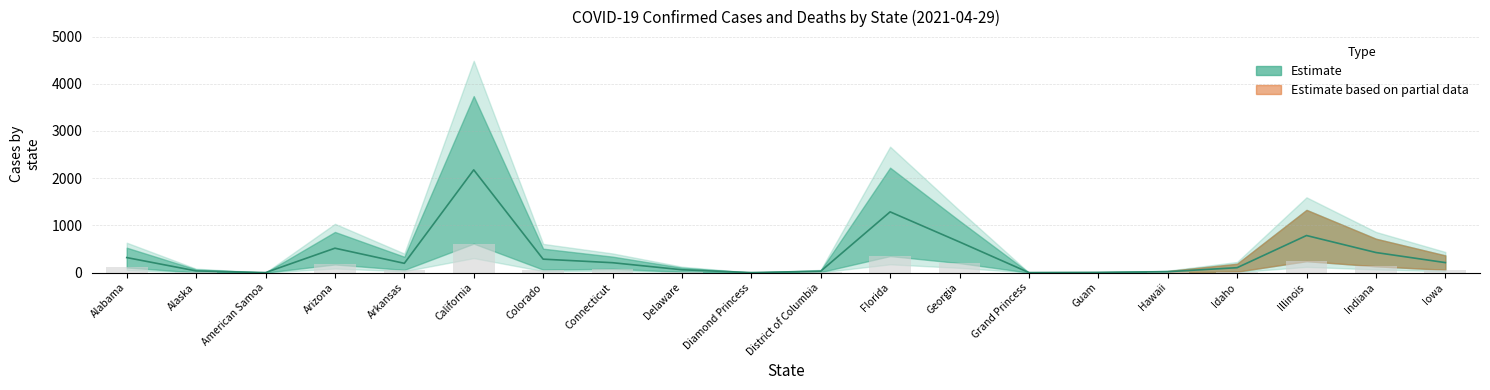

What is the sum of the Deaths values at District of Columbia and Florida?

361.3